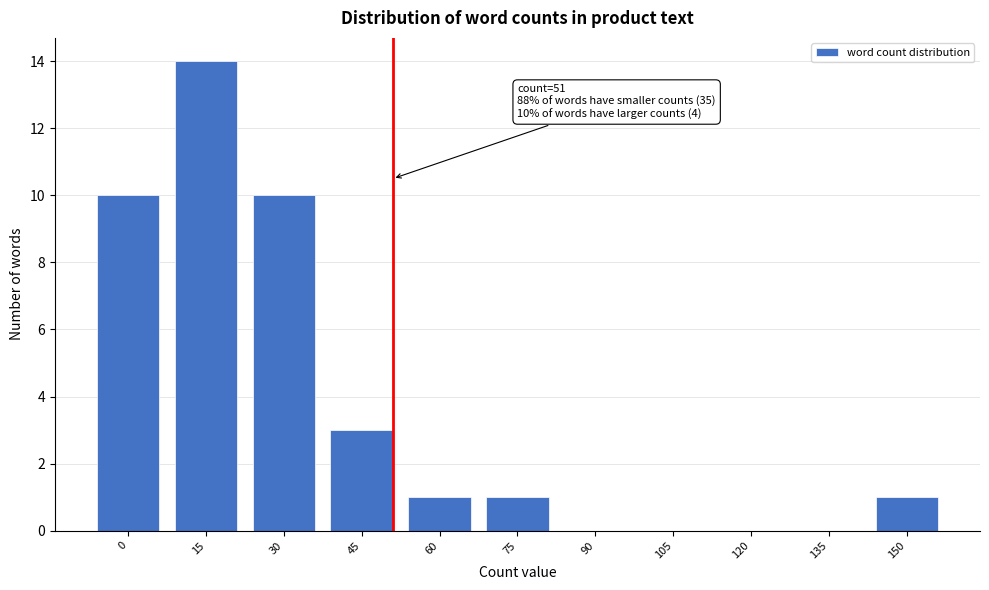

Reading right to left, transcribe all the data shown in this chart.

150=1	135=0	120=0	105=0	90=0	75=1	60=1	45=3	30=10	15=14	0=10